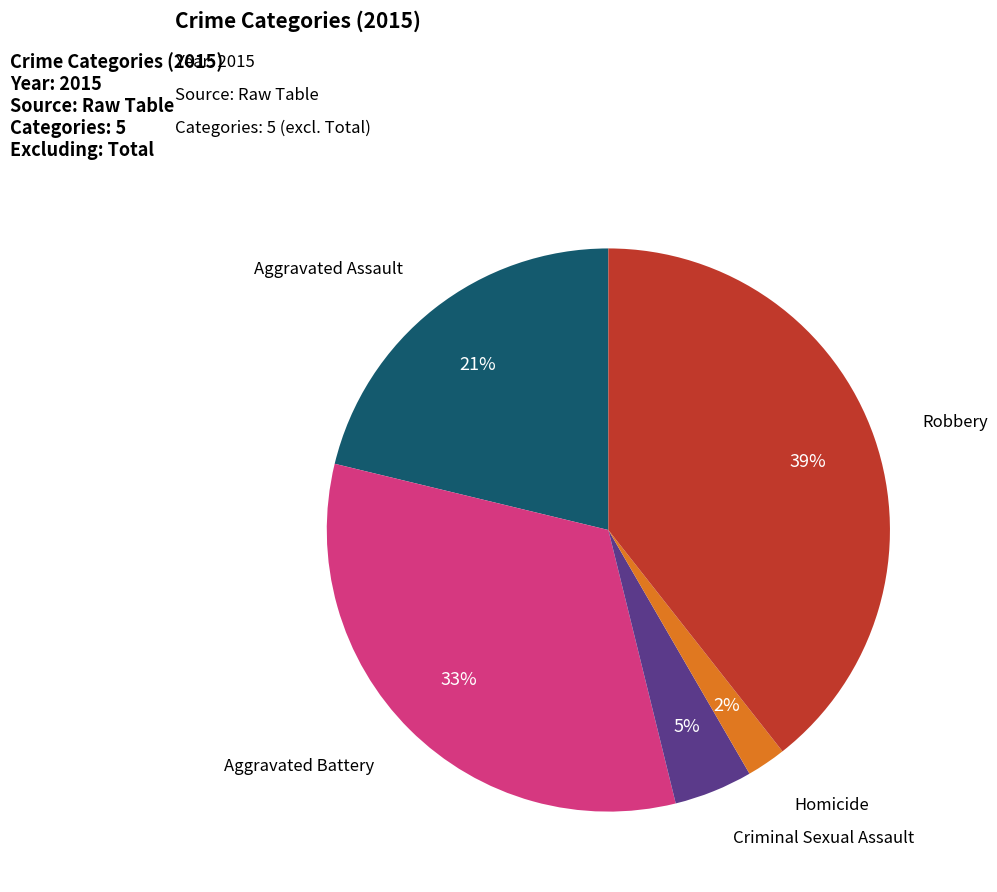

Combined, do Aggravated Assault and Criminal Sexual Assault account for over 50%?

No